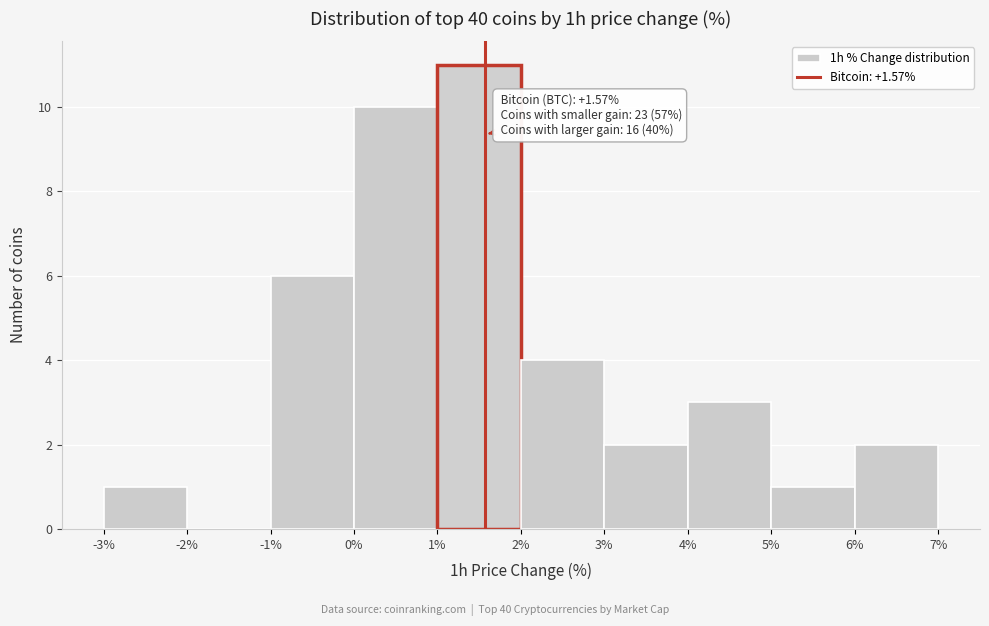

Over which range of the x-axis is the bar tallest?

1% to 2%